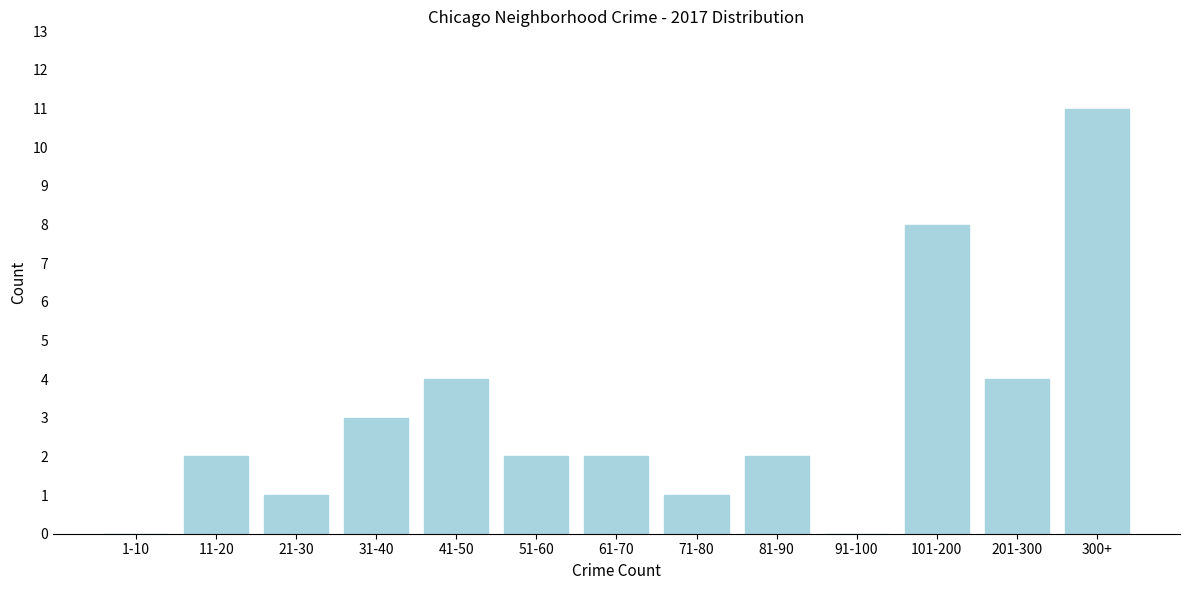

Reading left to right, what are all the values shown in this chart?

1-10=0	11-20=2	21-30=1	31-40=3	41-50=4	51-60=2	61-70=2	71-80=1	81-90=2	91-100=0	101-200=8	201-300=4	300+=11